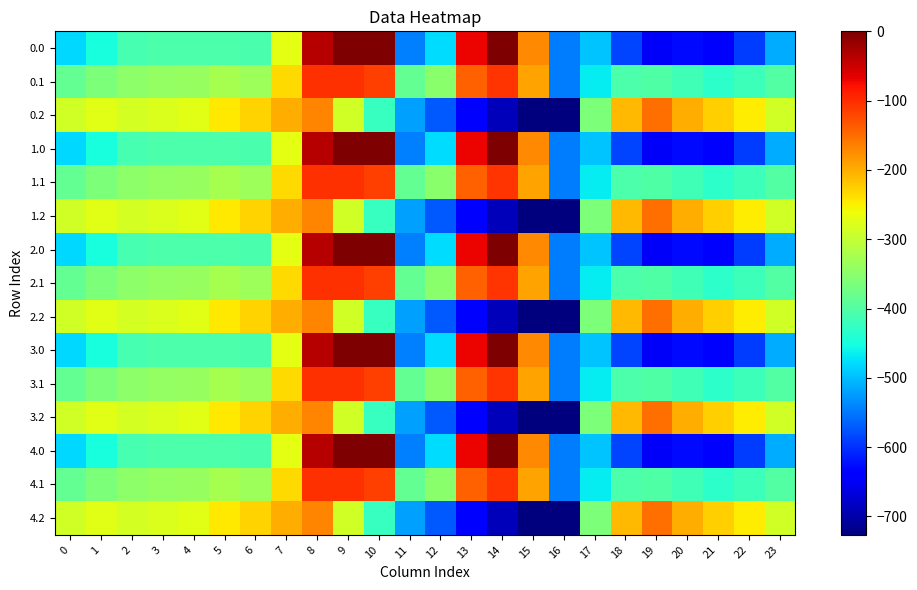

Reading right to left, what are all the values shown in this chart?

0.0: 23=-511.3	22=-592.3	21=-638.4	20=-629.9	19=-649.2	18=-586.7	17=-494.8	16=-545.4	15=-172.8	14=-0.3	13=-70.2	12=-477.2	11=-544.3	10=0.0	9=0.0	8=-35.0	7=-270.7	6=-408.0	5=-403.8	4=-404.9	3=-404.4	2=-410.3	1=-449.5	0=-482.0
0.1: 23=-399.4	22=-419.9	21=-432.4	20=-414.5	19=-400.2	18=-405.4	17=-466.6	16=-547.3	15=-190.4	14=-105.5	13=-141.2	12=-350.8	11=-384.7	10=-114.0	9=-104.8	8=-102.3	7=-234.9	6=-332.2	5=-325.7	4=-339.6	3=-342.7	2=-347.9	1=-361.1	0=-384.6
0.2: 23=-287.5	22=-247.4	21=-226.4	20=-199.2	19=-151.0	18=-210.0	17=-362.4	16=-726.6	15=-725.8	14=-687.4	13=-640.4	12=-571.2	11=-520.6	10=-423.5	9=-288.5	8=-169.5	7=-199.0	6=-228.8	5=-245.0	4=-274.4	3=-281.0	2=-285.5	1=-272.7	0=-287.1
1.0: 23=-511.3	22=-592.3	21=-638.4	20=-629.9	19=-649.2	18=-586.7	17=-494.8	16=-545.4	15=-172.8	14=-0.3	13=-70.2	12=-477.2	11=-544.3	10=0.0	9=0.0	8=-35.0	7=-270.7	6=-408.0	5=-403.8	4=-404.9	3=-404.4	2=-410.3	1=-449.5	0=-482.0
1.1: 23=-399.4	22=-419.9	21=-432.4	20=-414.5	19=-400.2	18=-405.4	17=-466.6	16=-547.3	15=-190.4	14=-105.5	13=-141.2	12=-350.8	11=-384.7	10=-114.0	9=-104.8	8=-102.3	7=-234.9	6=-332.2	5=-325.7	4=-339.6	3=-342.7	2=-347.9	1=-361.1	0=-384.6
1.2: 23=-287.5	22=-247.4	21=-226.4	20=-199.2	19=-151.0	18=-210.0	17=-362.4	16=-726.6	15=-725.8	14=-687.4	13=-640.4	12=-571.2	11=-520.6	10=-423.5	9=-288.5	8=-169.5	7=-199.0	6=-228.8	5=-245.0	4=-274.4	3=-281.0	2=-285.5	1=-272.7	0=-287.1
2.0: 23=-511.3	22=-592.3	21=-638.4	20=-629.9	19=-649.2	18=-586.7	17=-494.8	16=-545.4	15=-172.8	14=-0.3	13=-70.2	12=-477.2	11=-544.3	10=0.0	9=0.0	8=-35.0	7=-270.7	6=-408.0	5=-403.8	4=-404.9	3=-404.4	2=-410.3	1=-449.5	0=-482.0
2.1: 23=-399.4	22=-419.9	21=-432.4	20=-414.5	19=-400.2	18=-405.4	17=-466.6	16=-547.3	15=-190.4	14=-105.5	13=-141.2	12=-350.8	11=-384.7	10=-114.0	9=-104.8	8=-102.3	7=-234.9	6=-332.2	5=-325.7	4=-339.6	3=-342.7	2=-347.9	1=-361.1	0=-384.6
2.2: 23=-287.5	22=-247.4	21=-226.4	20=-199.2	19=-151.0	18=-210.0	17=-362.4	16=-726.6	15=-725.8	14=-687.4	13=-640.4	12=-571.2	11=-520.6	10=-423.5	9=-288.5	8=-169.5	7=-199.0	6=-228.8	5=-245.0	4=-274.4	3=-281.0	2=-285.5	1=-272.7	0=-287.1
3.0: 23=-511.3	22=-592.3	21=-638.4	20=-629.9	19=-649.2	18=-586.7	17=-494.8	16=-545.4	15=-172.8	14=-0.3	13=-70.2	12=-477.2	11=-544.3	10=0.0	9=0.0	8=-35.0	7=-270.7	6=-408.0	5=-403.8	4=-404.9	3=-404.4	2=-410.3	1=-449.5	0=-482.0
3.1: 23=-399.4	22=-419.9	21=-432.4	20=-414.5	19=-400.2	18=-405.4	17=-466.6	16=-547.3	15=-190.4	14=-105.5	13=-141.2	12=-350.8	11=-384.7	10=-114.0	9=-104.8	8=-102.3	7=-234.9	6=-332.2	5=-325.7	4=-339.6	3=-342.7	2=-347.9	1=-361.1	0=-384.6
3.2: 23=-287.5	22=-247.4	21=-226.4	20=-199.2	19=-151.0	18=-210.0	17=-362.4	16=-726.6	15=-725.8	14=-687.4	13=-640.4	12=-571.2	11=-520.6	10=-423.5	9=-288.5	8=-169.5	7=-199.0	6=-228.8	5=-245.0	4=-274.4	3=-281.0	2=-285.5	1=-272.7	0=-287.1
4.0: 23=-511.3	22=-592.3	21=-638.4	20=-629.9	19=-649.2	18=-586.7	17=-494.8	16=-545.4	15=-172.8	14=-0.3	13=-70.2	12=-477.2	11=-544.3	10=0.0	9=0.0	8=-35.0	7=-270.7	6=-408.0	5=-403.8	4=-404.9	3=-404.4	2=-410.3	1=-449.5	0=-482.0
4.1: 23=-399.4	22=-419.9	21=-432.4	20=-414.5	19=-400.2	18=-405.4	17=-466.6	16=-547.3	15=-190.4	14=-105.5	13=-141.2	12=-350.8	11=-384.7	10=-114.0	9=-104.8	8=-102.3	7=-234.9	6=-332.2	5=-325.7	4=-339.6	3=-342.7	2=-347.9	1=-361.1	0=-384.6
4.2: 23=-287.5	22=-247.4	21=-226.4	20=-199.2	19=-151.0	18=-210.0	17=-362.4	16=-726.6	15=-725.8	14=-687.4	13=-640.4	12=-571.2	11=-520.6	10=-423.5	9=-288.5	8=-169.5	7=-199.0	6=-228.8	5=-245.0	4=-274.4	3=-281.0	2=-285.5	1=-272.7	0=-287.1